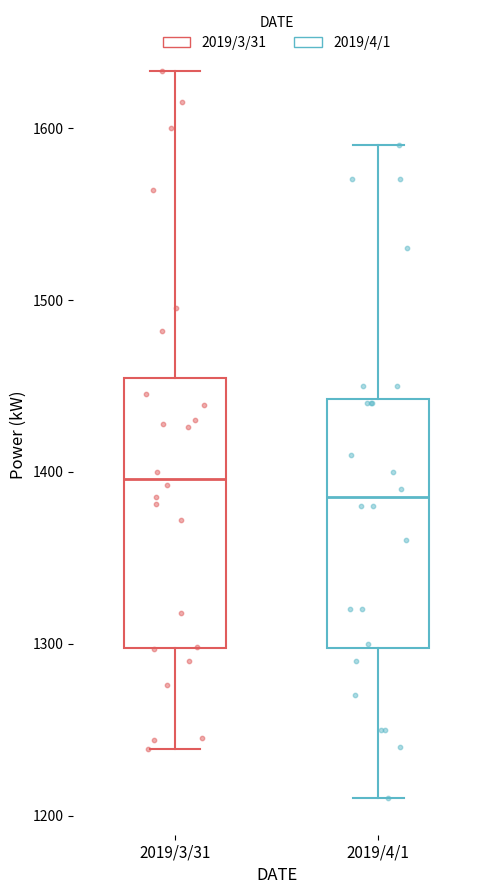

Reading left to right, transcribe this box plot: for each box, give where its median line is, the range the box spans, and where its two whiskers end, as read against the y-axis. The values are not printed on the chart, so give them approximately, as read against the axis.

2019/3/31: median 1400, box 1300 to 1450, whiskers 1240 to 1630
2019/4/1: median 1390, box 1300 to 1440, whiskers 1210 to 1590